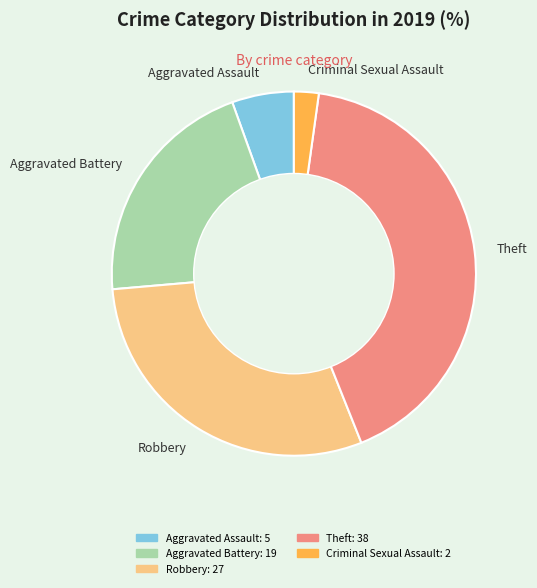

What is the largest slice in the pie chart?

Theft